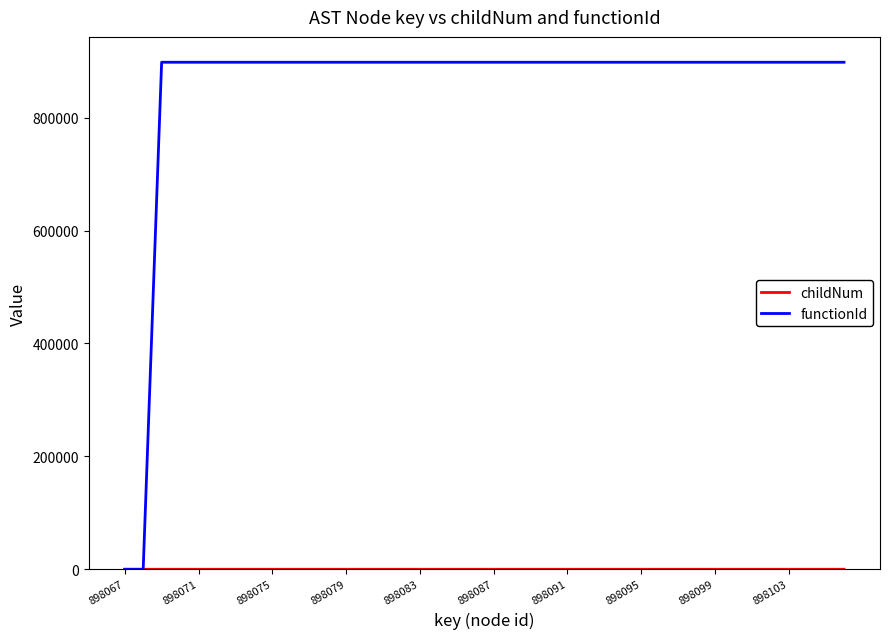

What is the greatest value displayed?

898068